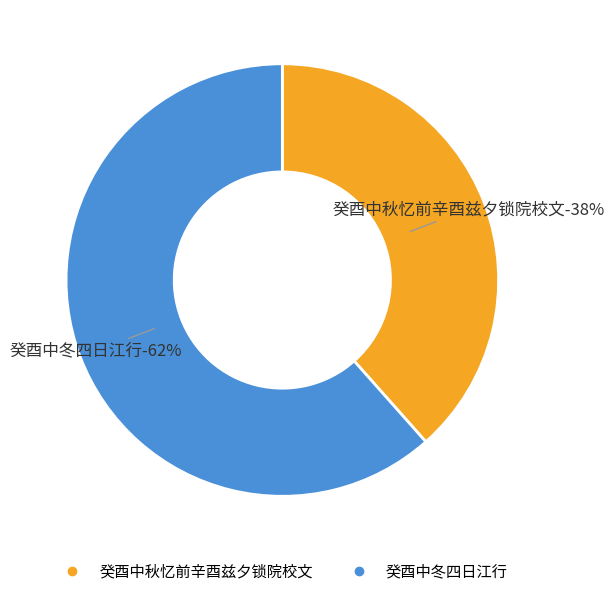

How many segments does this pie chart have?

2